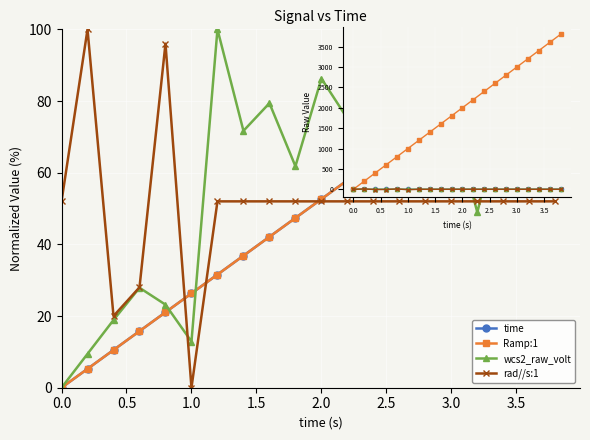

How many lines are shown in the chart?

4